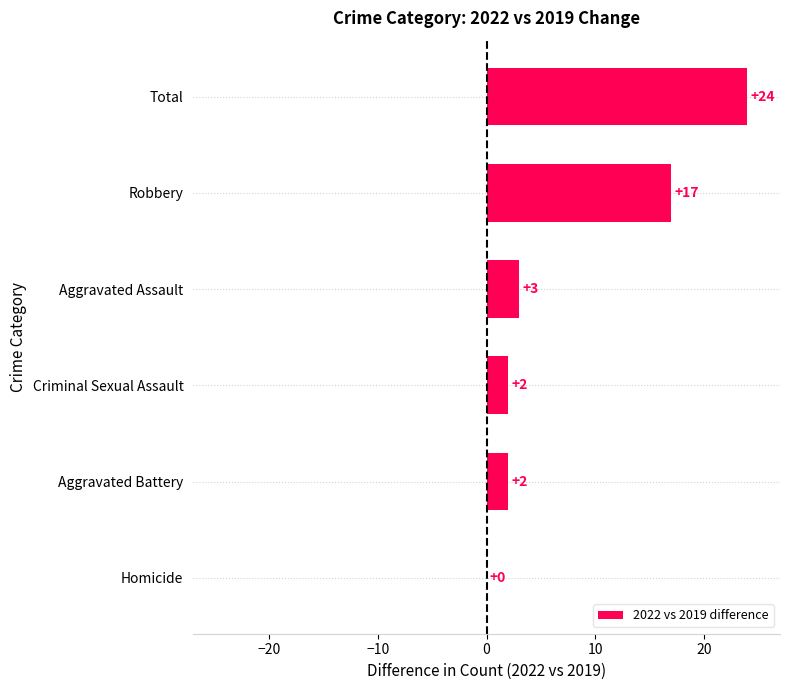

What is the sum of all values?

48